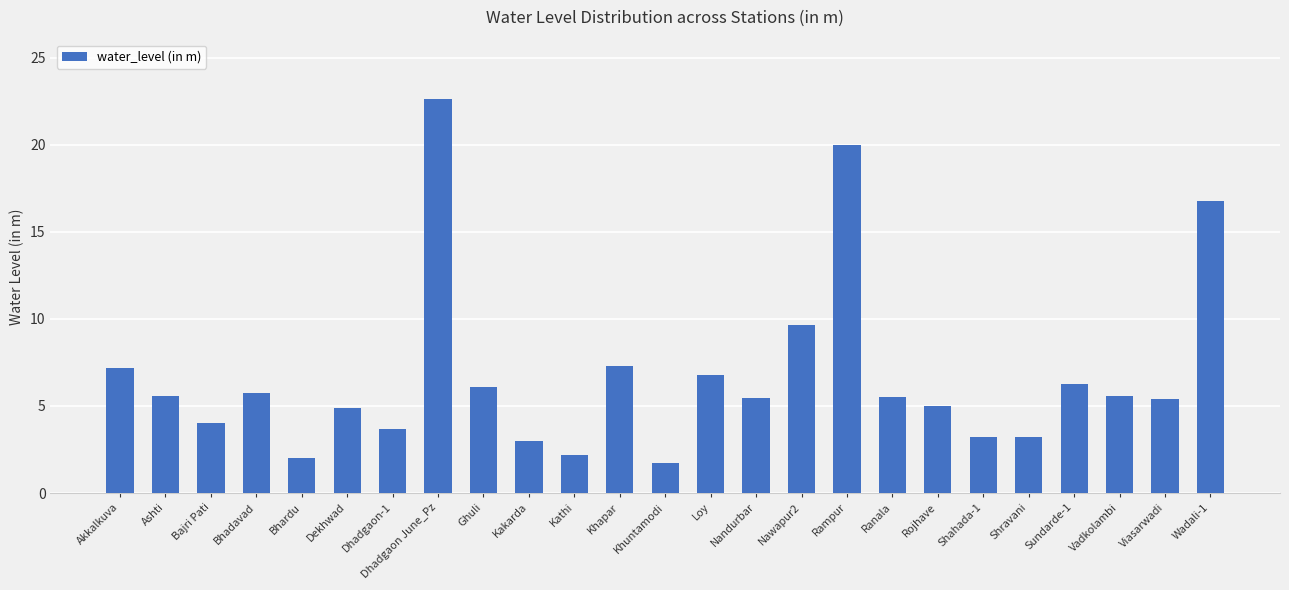

The value at Ghuli is 10.6. True or false?

False